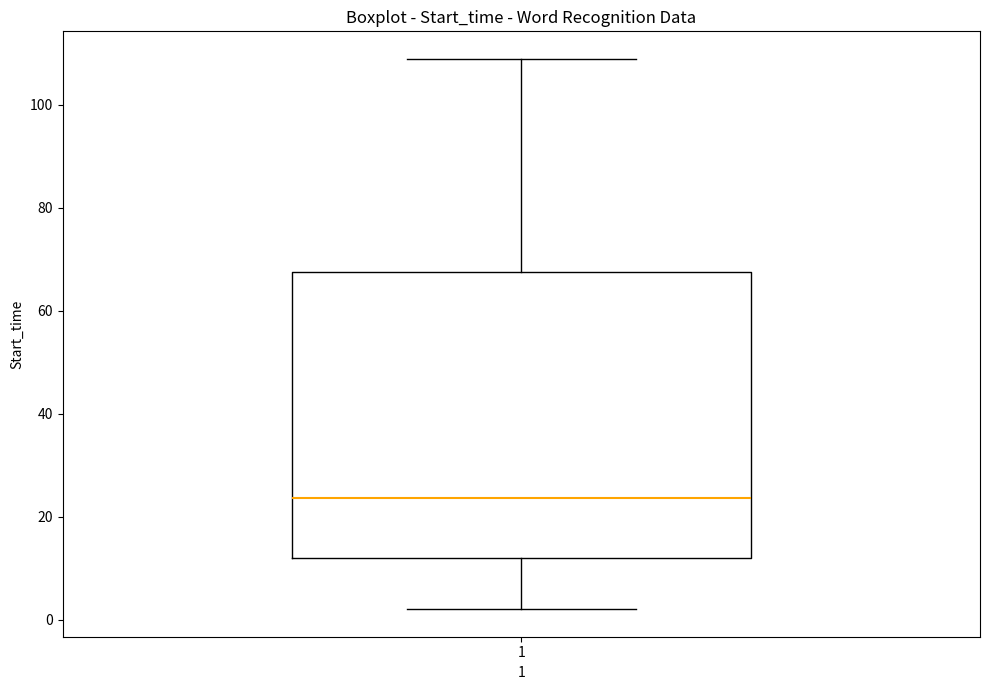

Where does the median line of the box at x = 1 sit on the y-axis? The values are not printed on the chart, so give them approximately, as read against the axis.

24